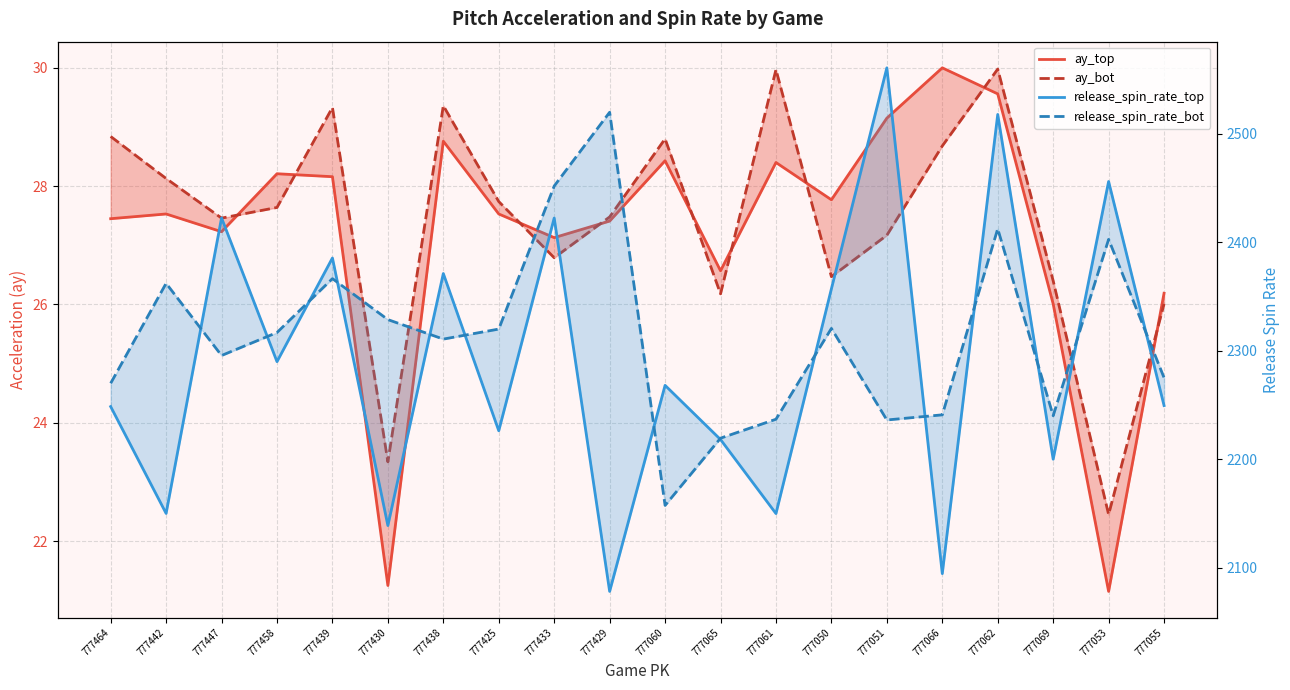

Which series changed the most between 777442 and 777429?

release_spin_rate_bot